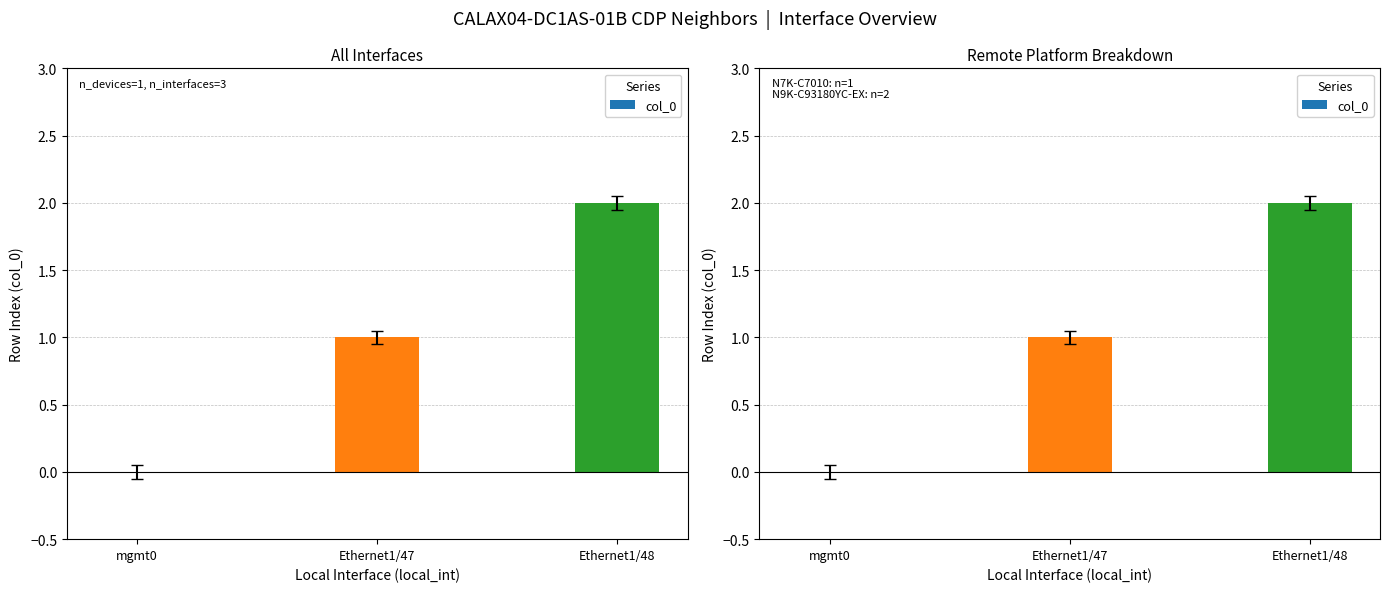

What position from the right is mgmt0?

3